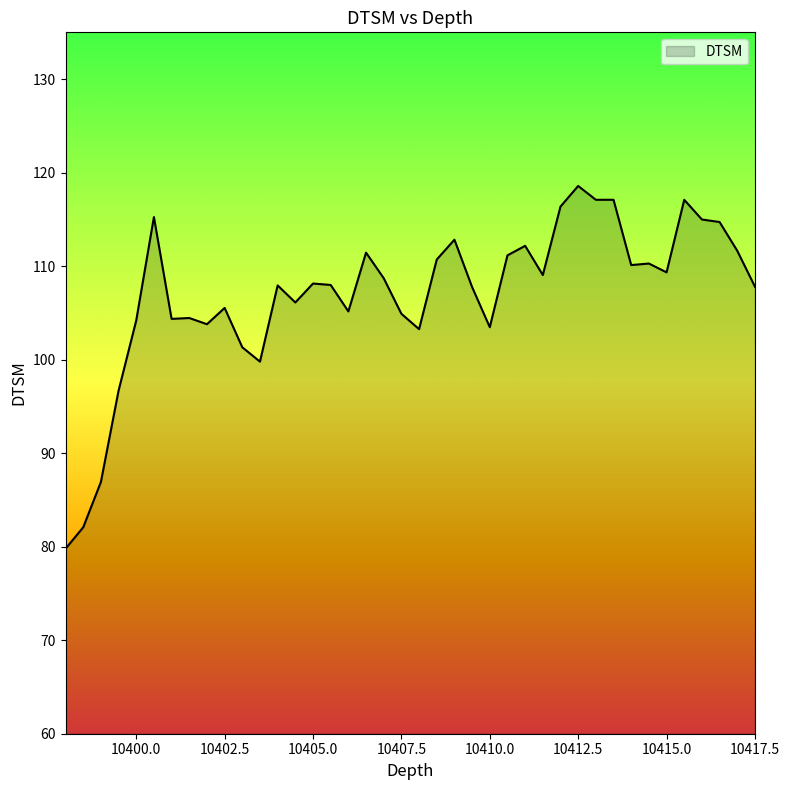

What is the greatest value displayed?

118.6